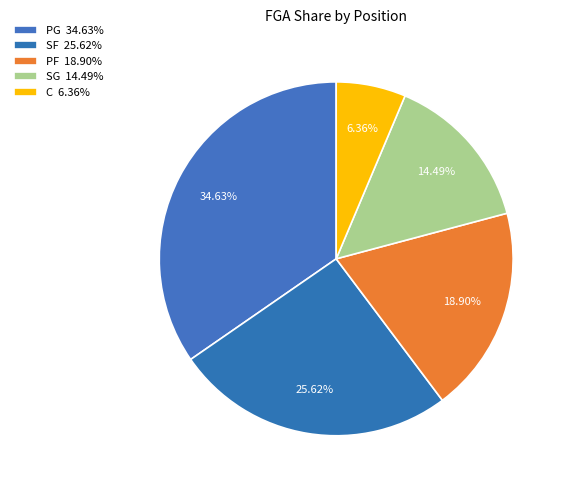

What is the smallest slice in the pie chart?

C